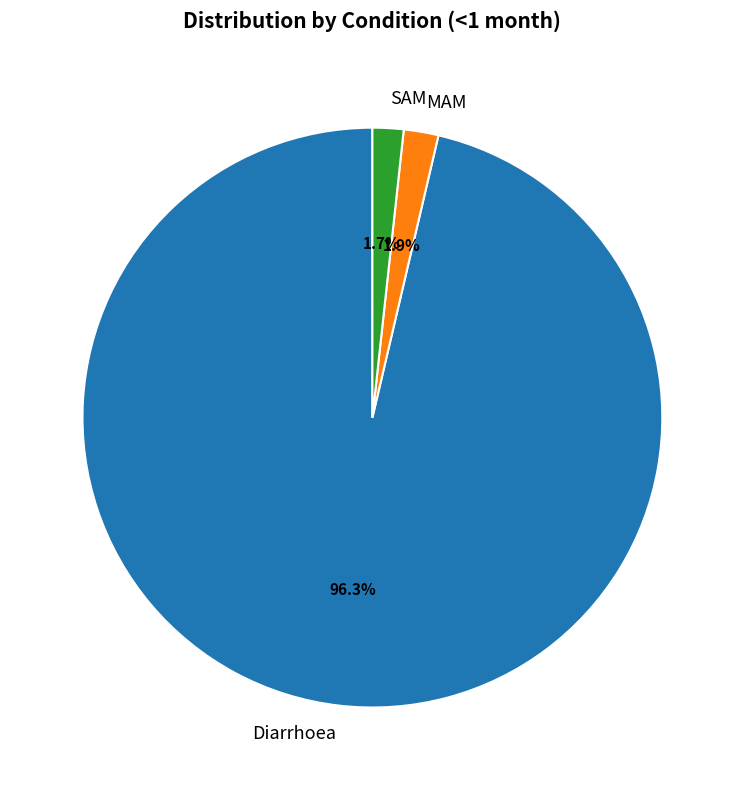

True or false: SAM accounts for 2% of the total.

True